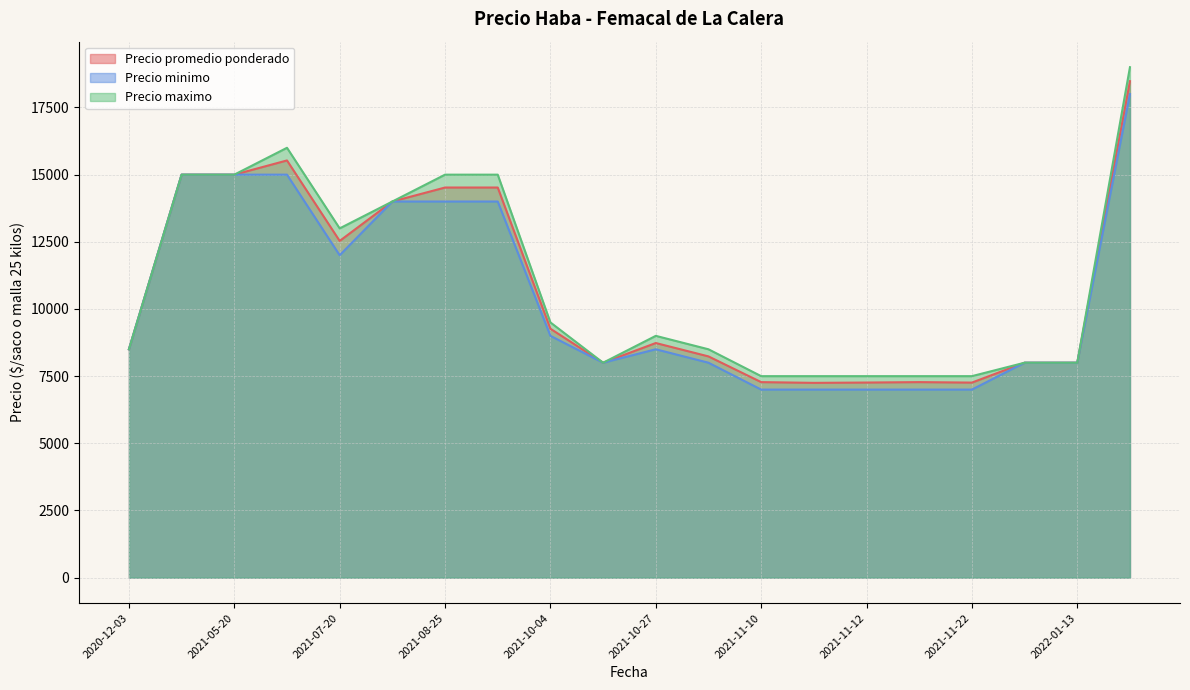

True or false: Precio promedio ponderado and Precio maximo cross at least once.

False